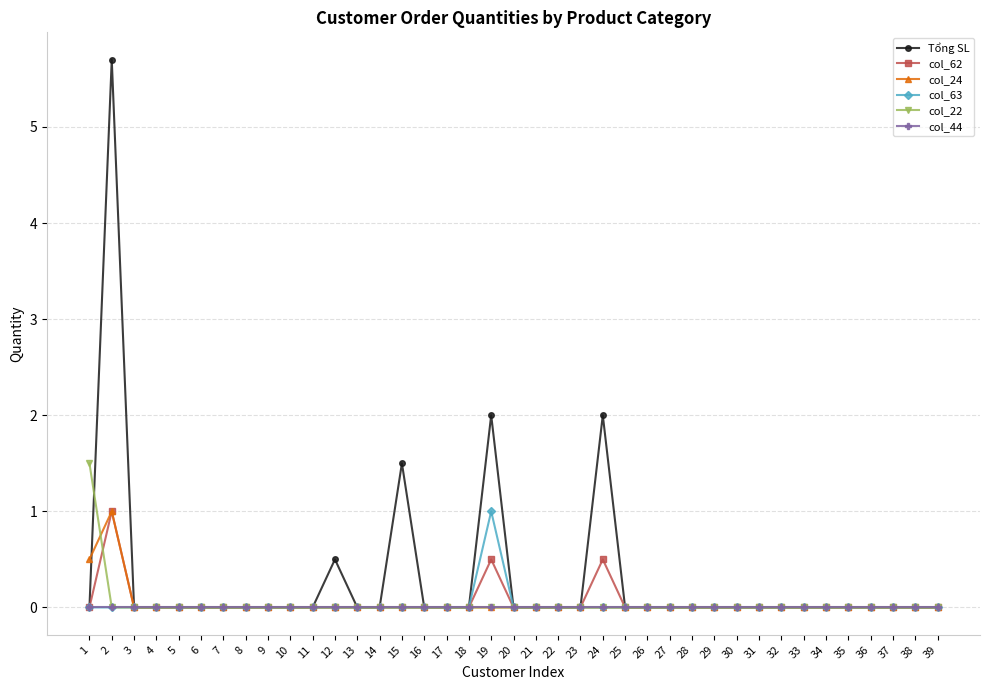

The value of col_63 at 11 is 0.3. True or false?

False